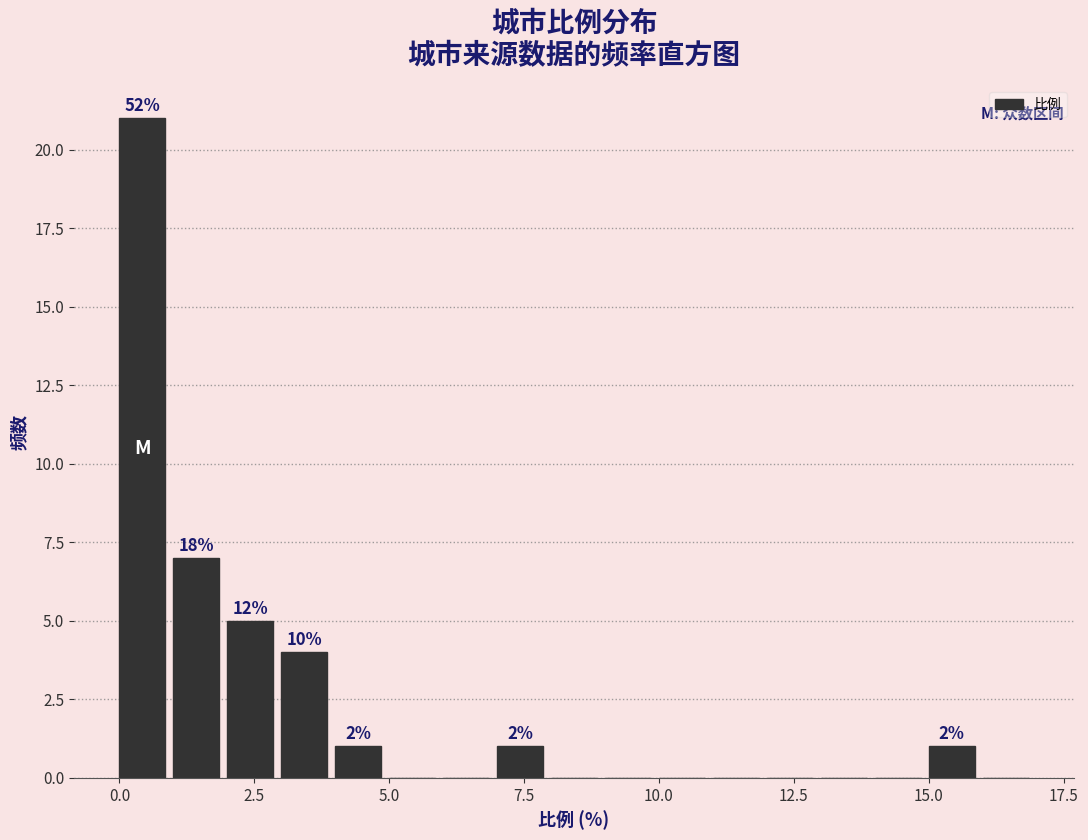

Read against the x-axis, roughly where is the centre of the tallest bar?

0.5